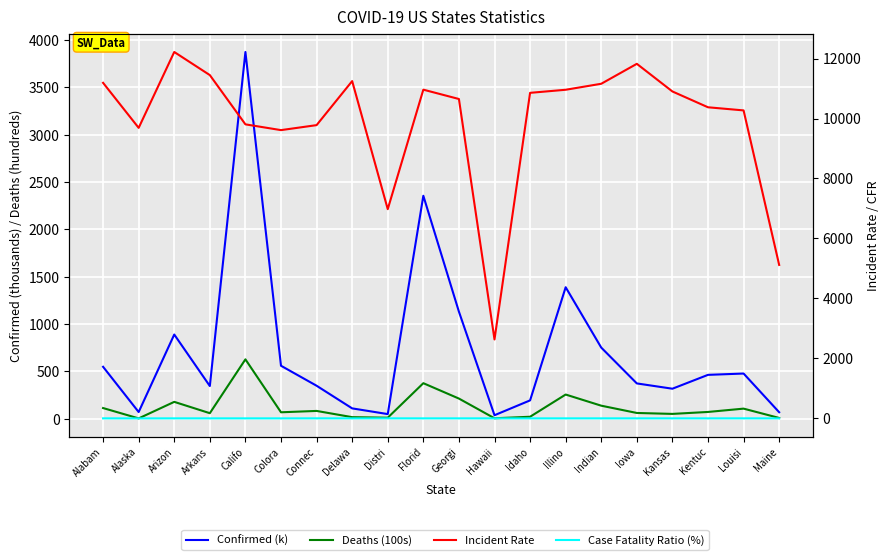

What is the label of the 16th point from the left?

Iowa